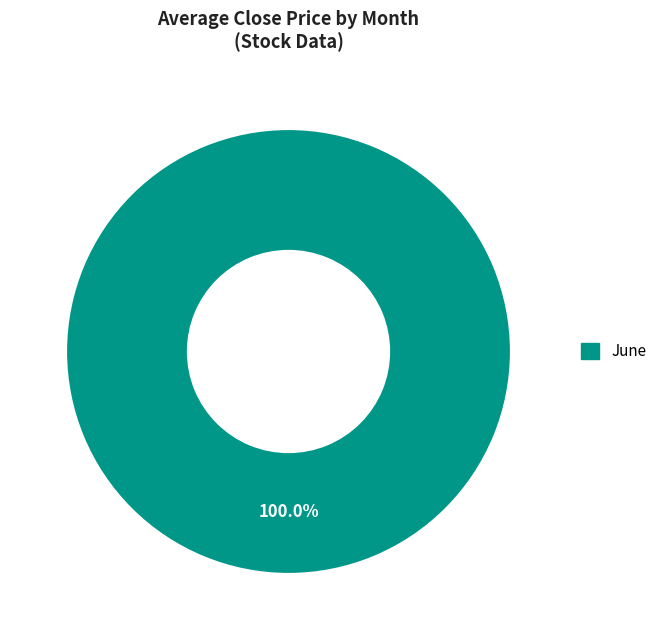

Does any single category account for the majority?

Yes